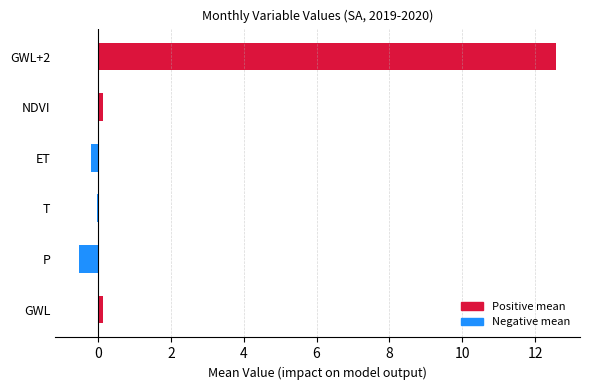

How many series are shown in this chart?

1